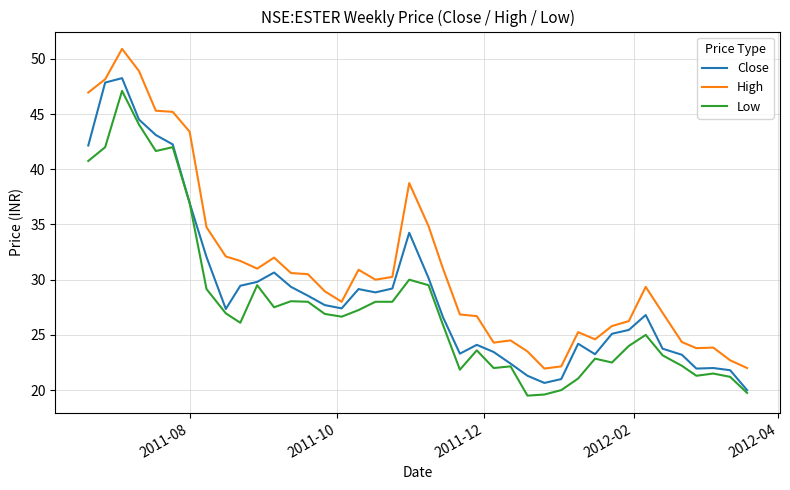

True or false: Low and High cross at least once.

False